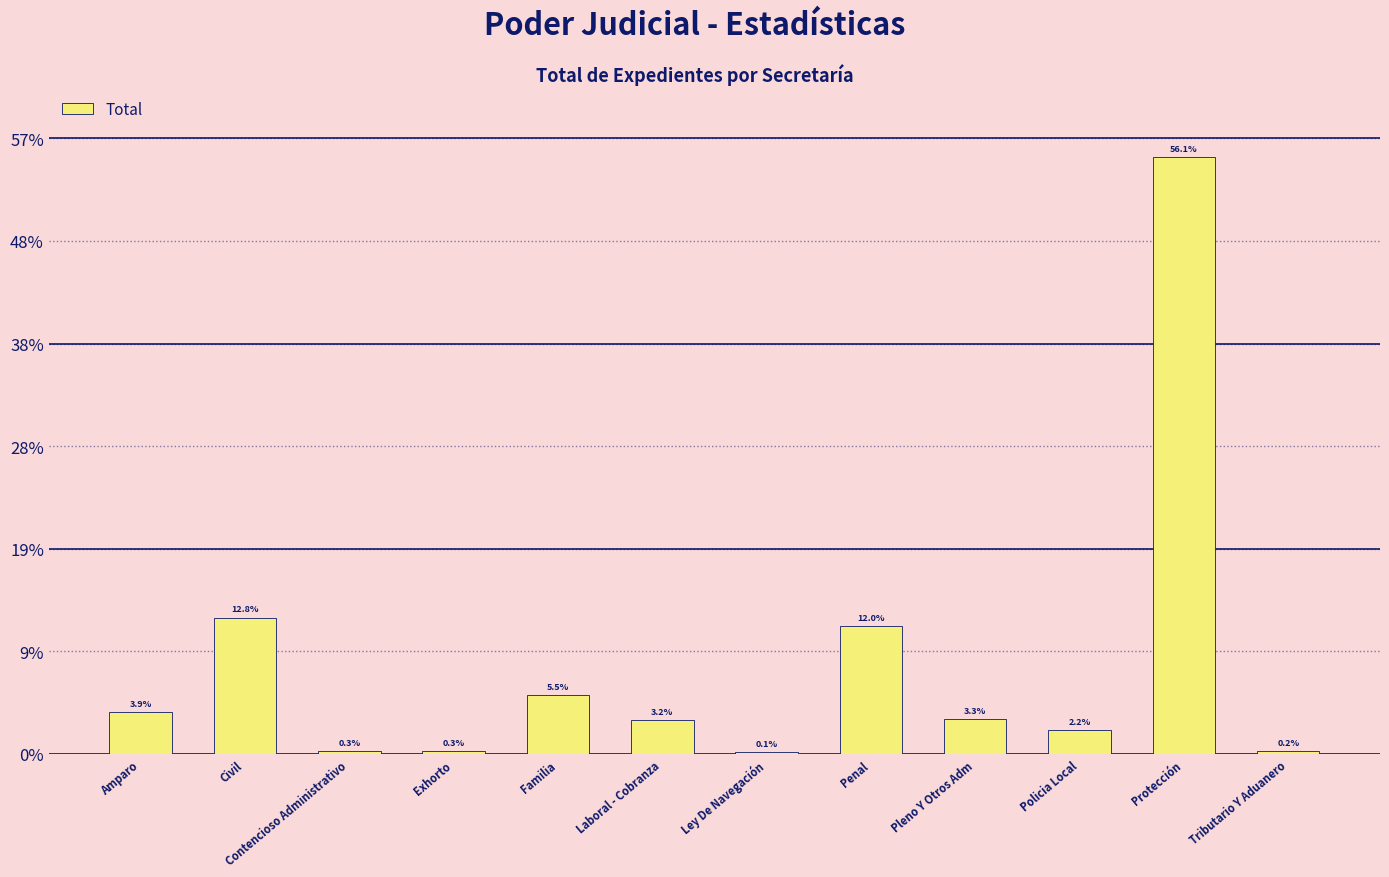

What is the label of the 9th bar from the left?

Pleno Y Otros Adm